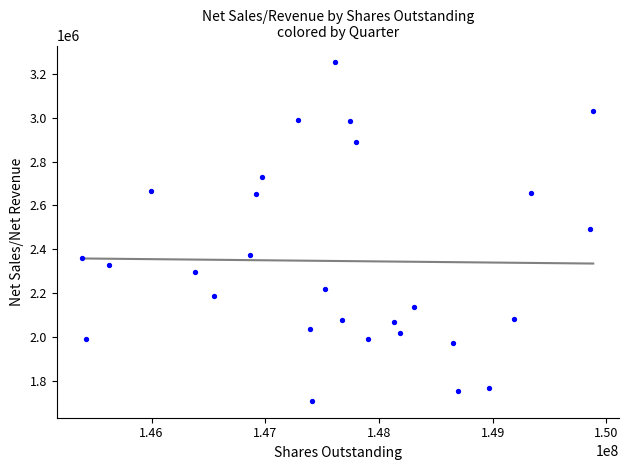

What is the range of Y values (max minus min)?

1545420